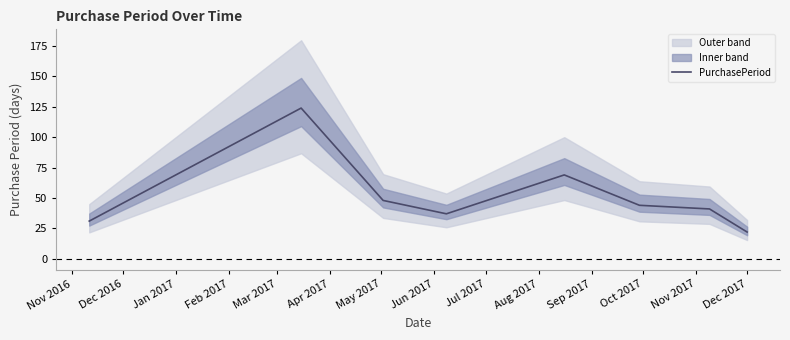

How many points are higher than both their immediate neighbors (excluding endpoints)?

2